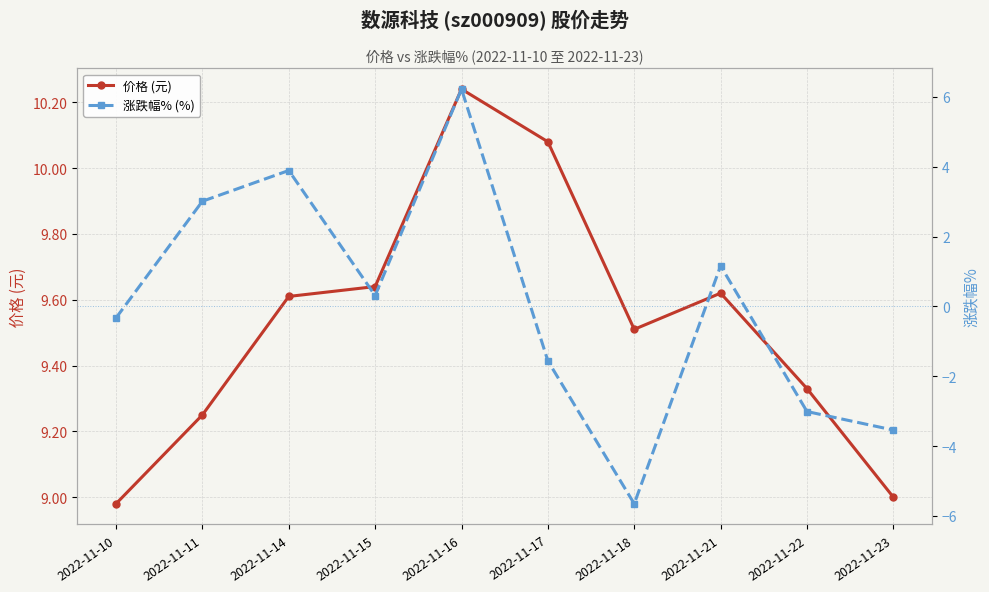

Where does the 价格 (元) series first go above 9?

2022-11-11